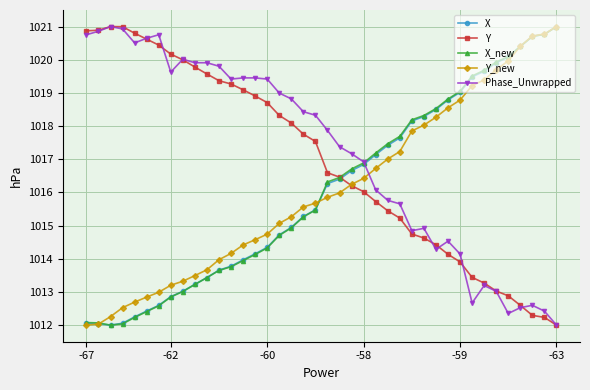

True or false: Phase_Unwrapped has more than 2 interior local peaks.

True